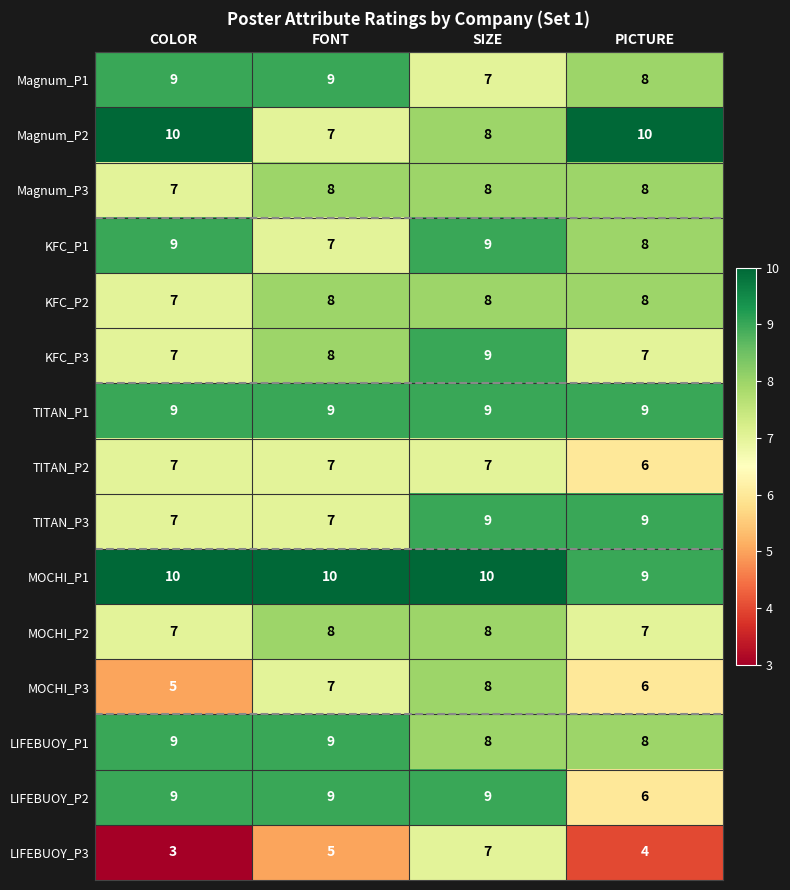

How many KFC_P2 values are between 8 and 9?

3